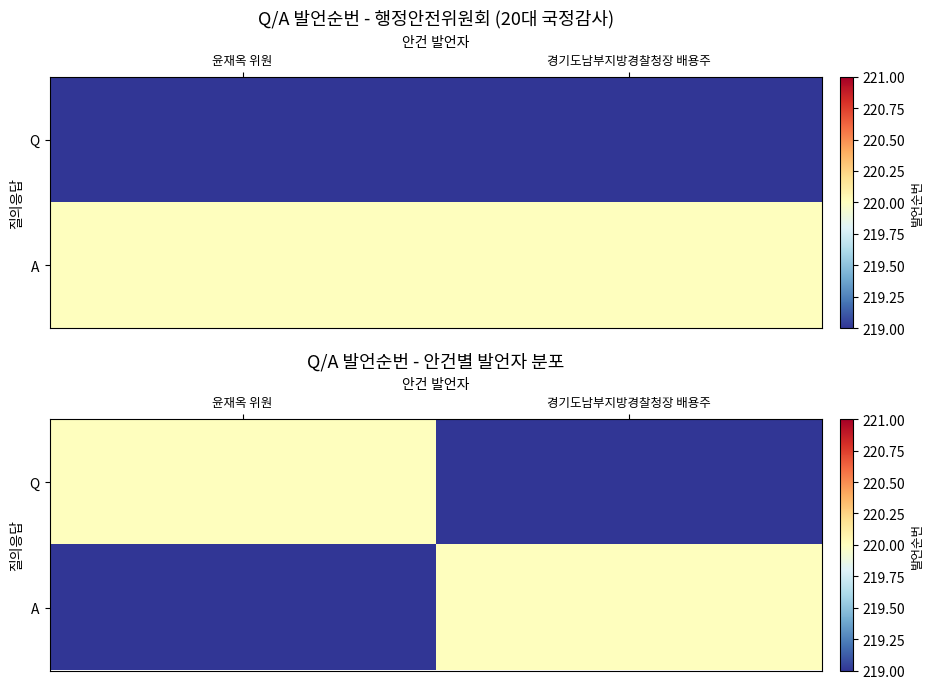

What is the highest value of the A series?

220